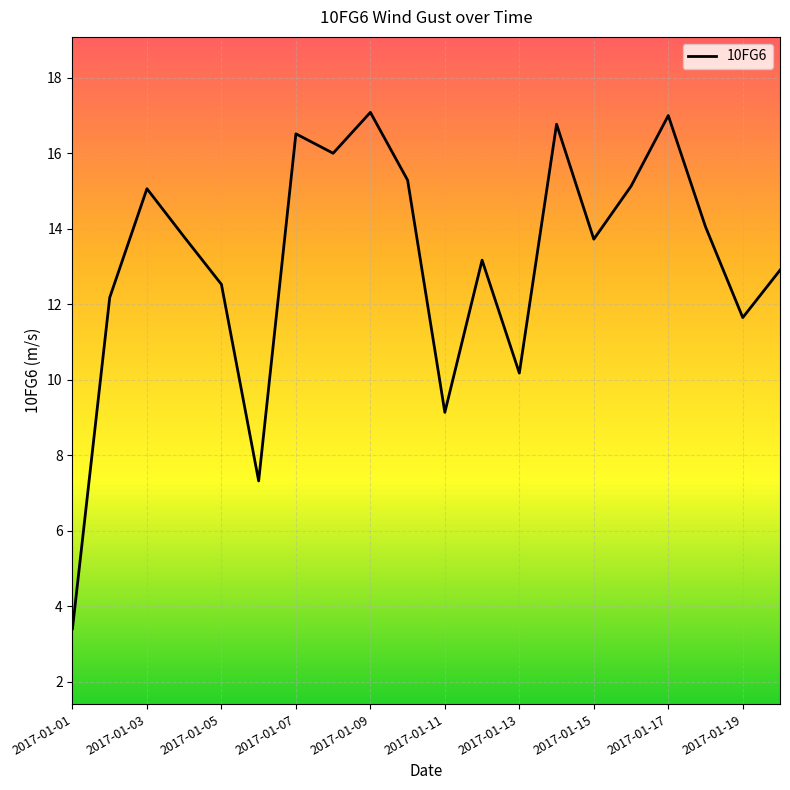

What is the minimum value shown in the chart?

3.4